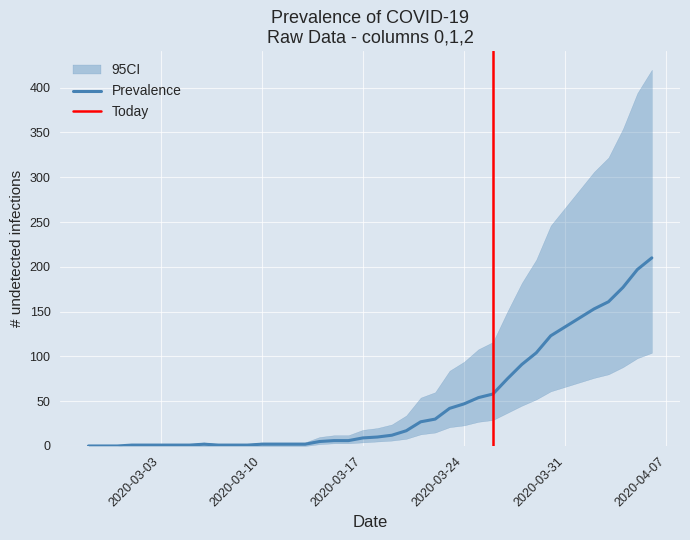

What position from the right is 2020-03-03?

35